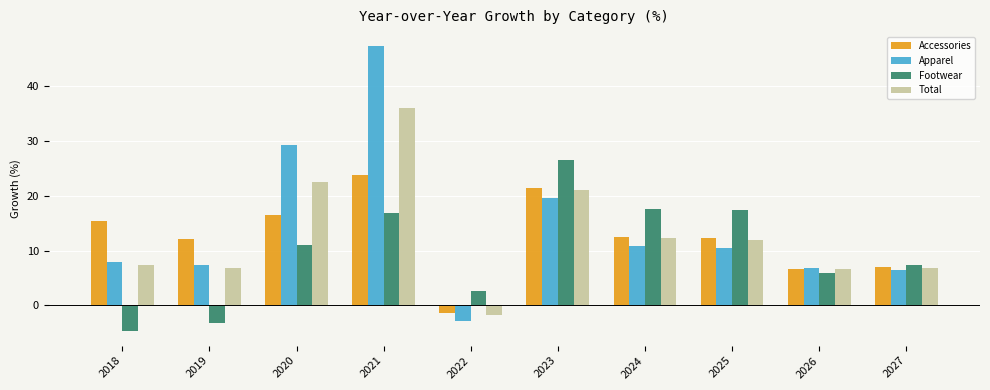

What is the minimum value for Apparel?

-2.8